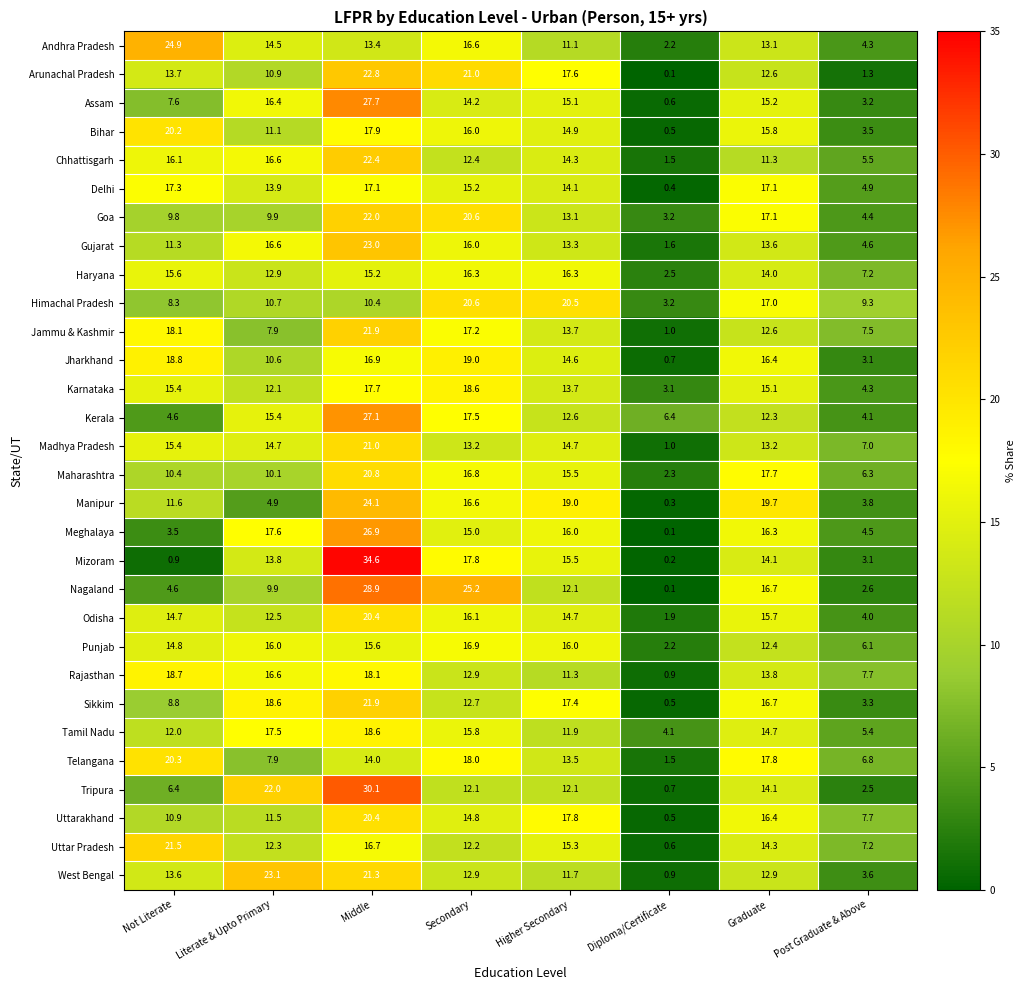

True or false: Nagaland has a value of 12.1 at Higher Secondary.

True